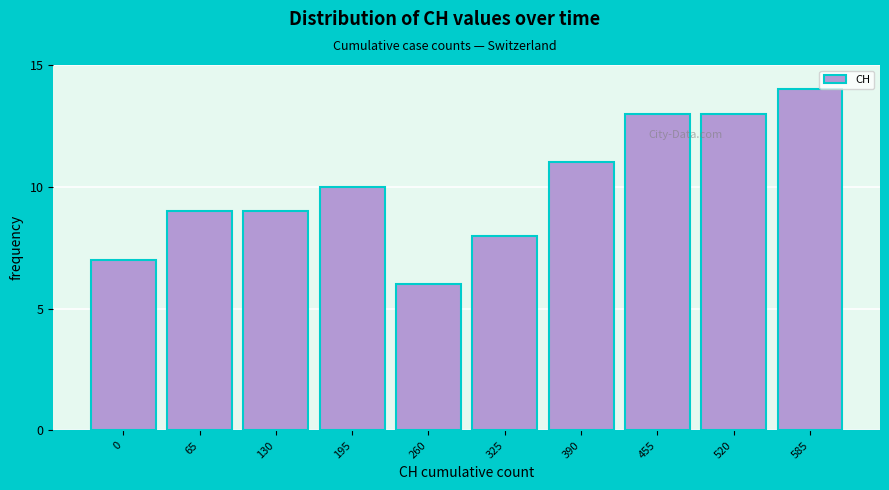

Reading right to left, what are all the values shown in this chart?

585=14	520=13	455=13	390=11	325=8	260=6	195=10	130=9	65=9	0=7